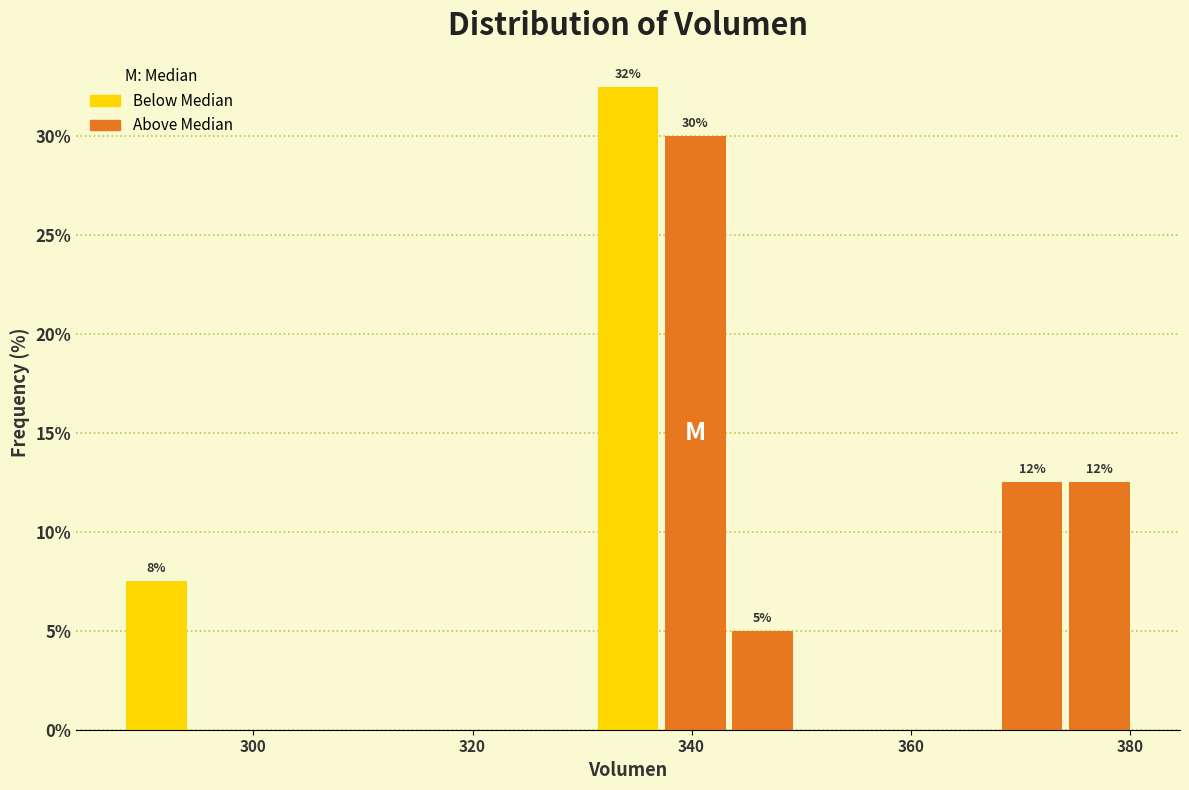

Around what value on the x-axis is the tallest bar? Give the approximate position of its centre, as read against the axis.

334